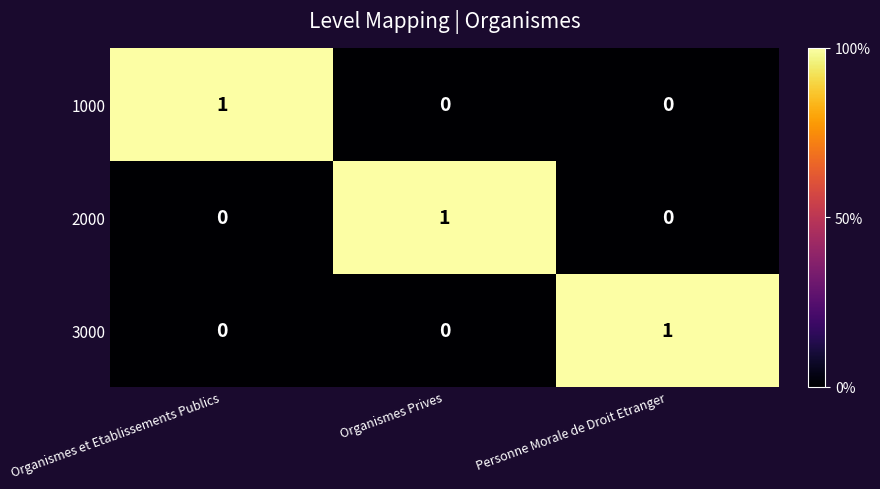

How many distinct data groups are displayed?

3